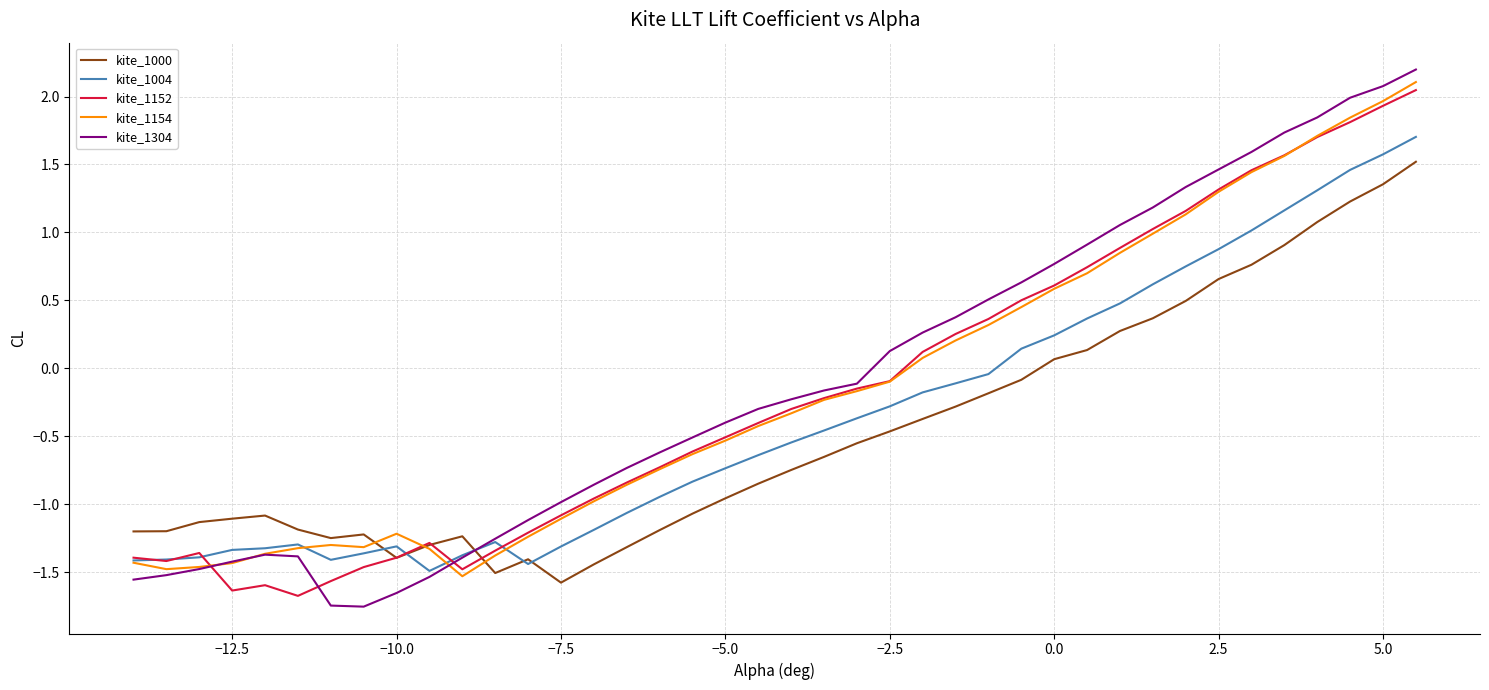

Which series has the largest range (max minus min)?

kite_1304